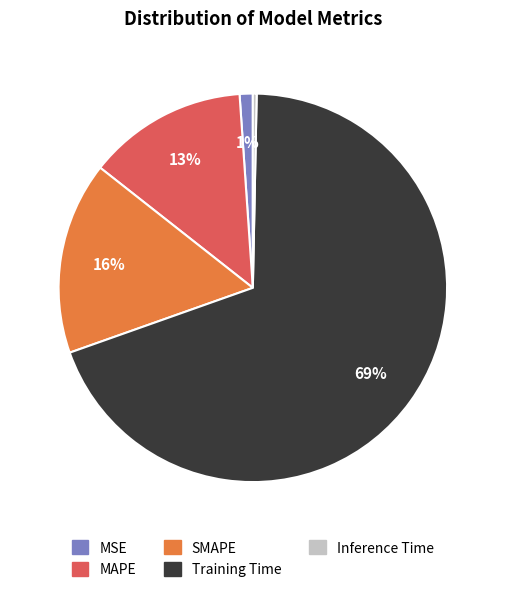

Which has a higher value, Inference Time or Training Time?

Training Time